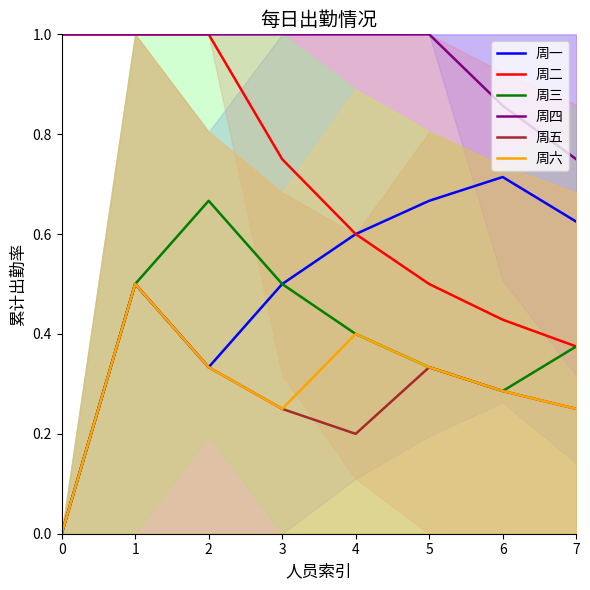

At 7, list the series in order from largest to smallest.

周四, 周一, 周二, 周三, 周五, 周六